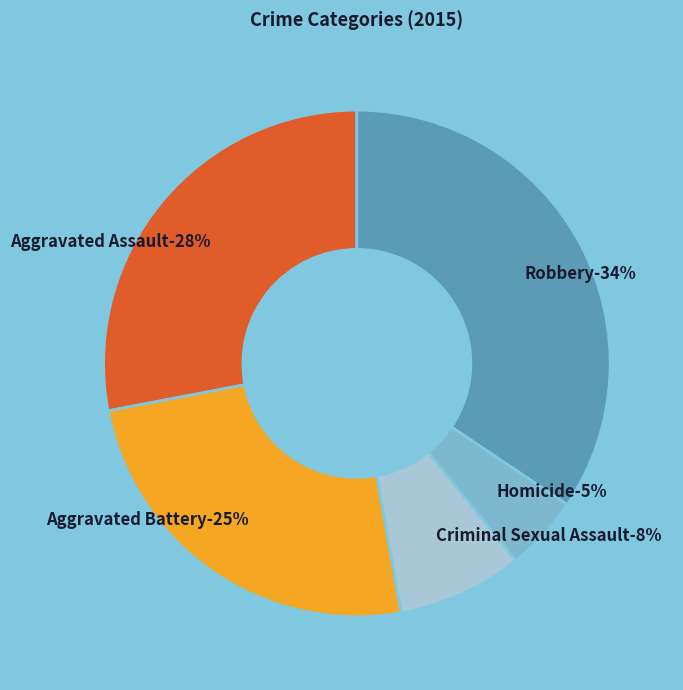

What percentage is NOT represented by Robbery?

65.6%